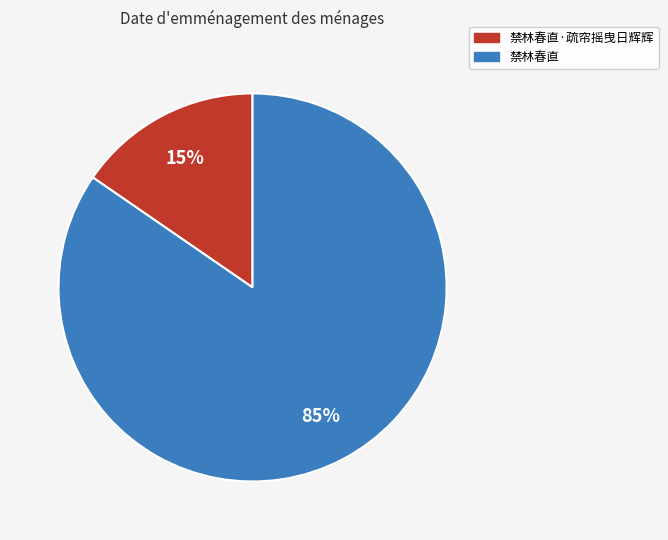

Is 禁林春直 the majority of the pie?

Yes